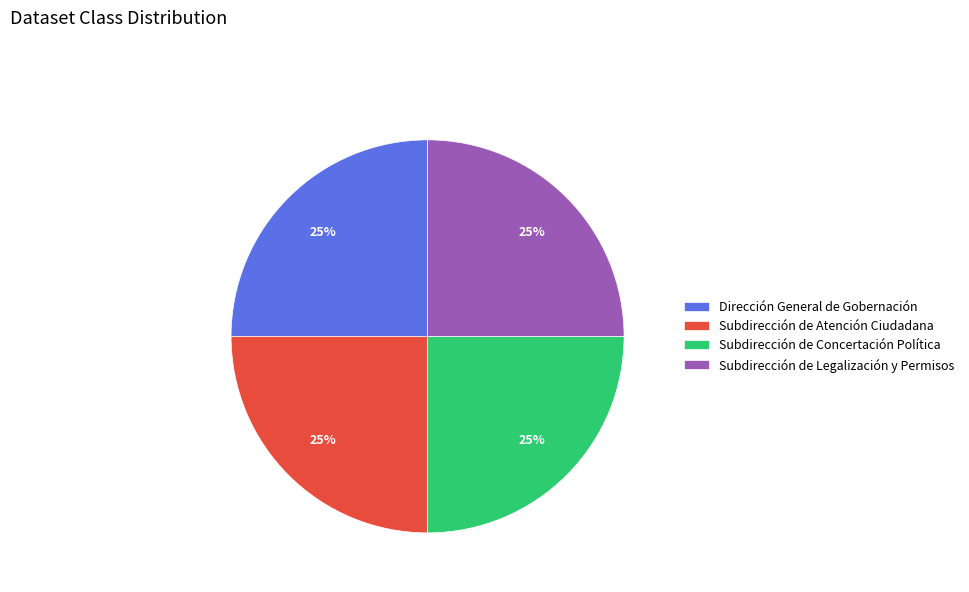

How many slices are in this pie chart?

4